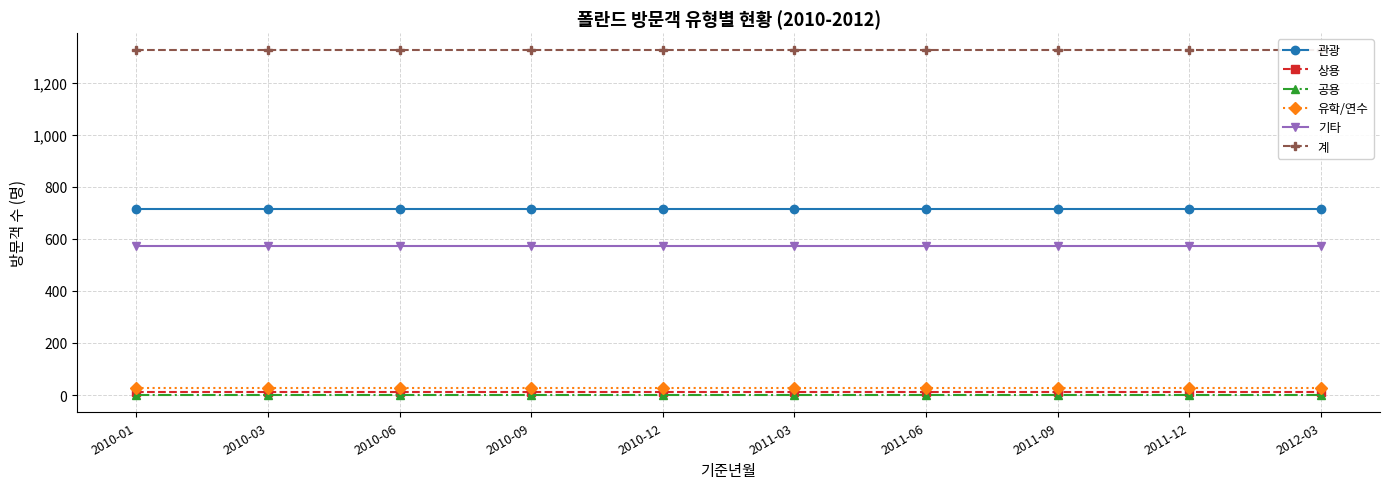

True or false: 관광 and 상용 cross at least once.

False